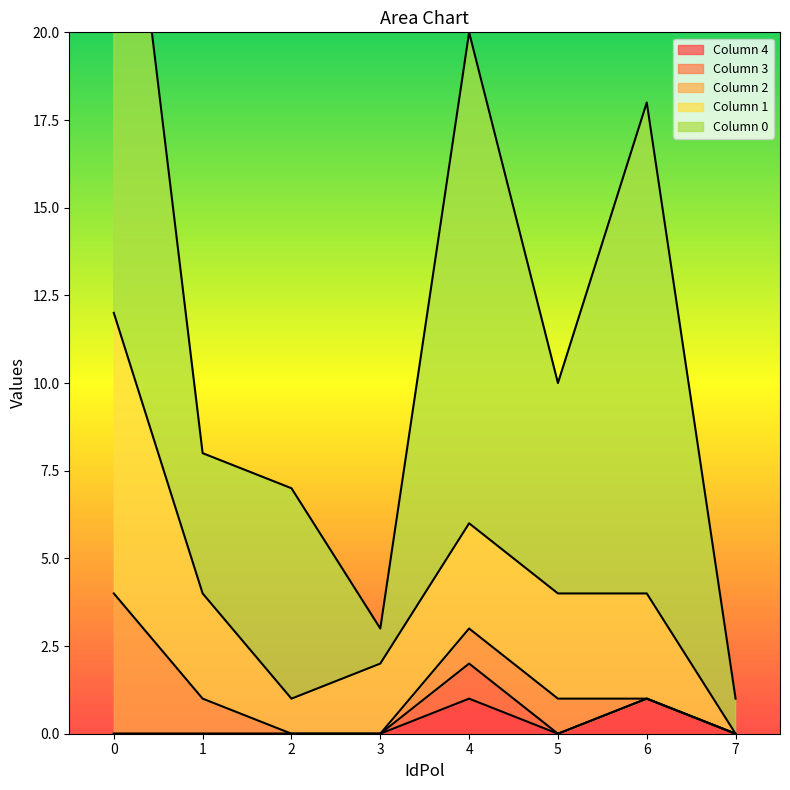

The 4 series shows 1 at 4. True or false?

False